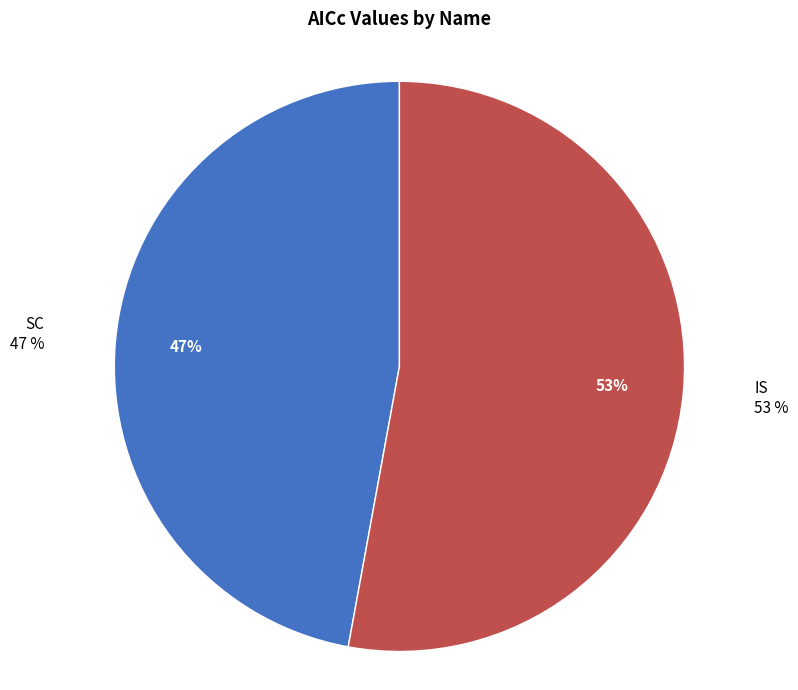

To the nearest percent, what is the difference between the SC and IS slice percentages?

6%